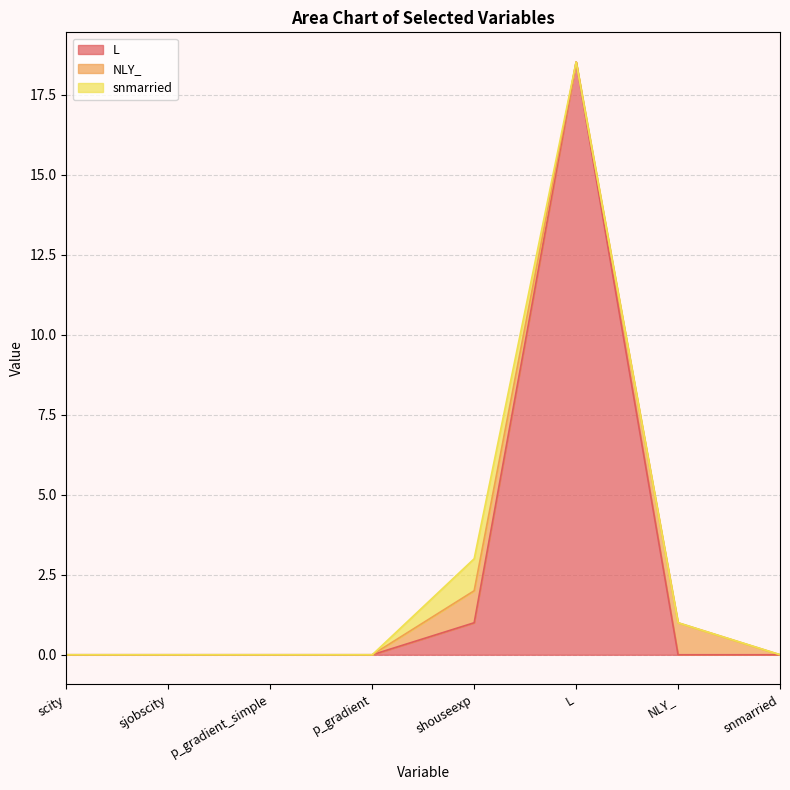

What are all the series names shown in the legend?

L, NLY_, snmarried